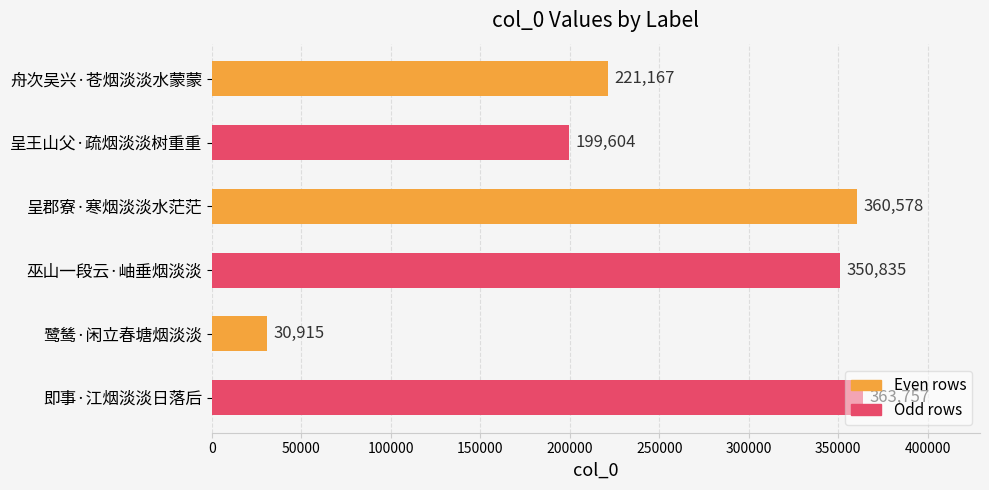

Which category has the highest value across all series?

即事·江烟淡淡日落后